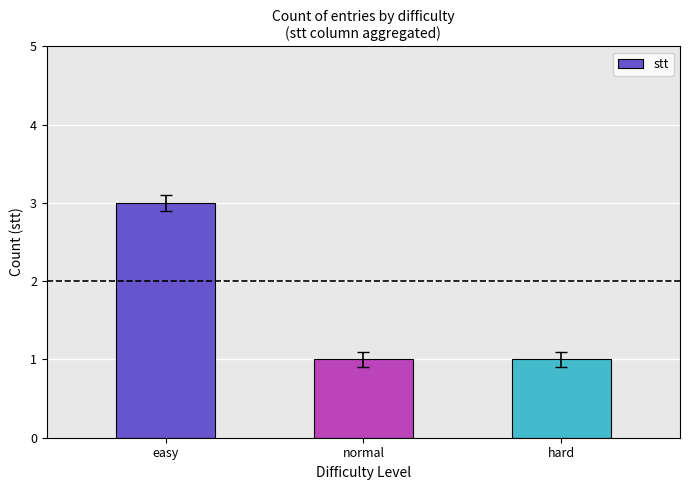

Is it true that the value at easy is 3?

True